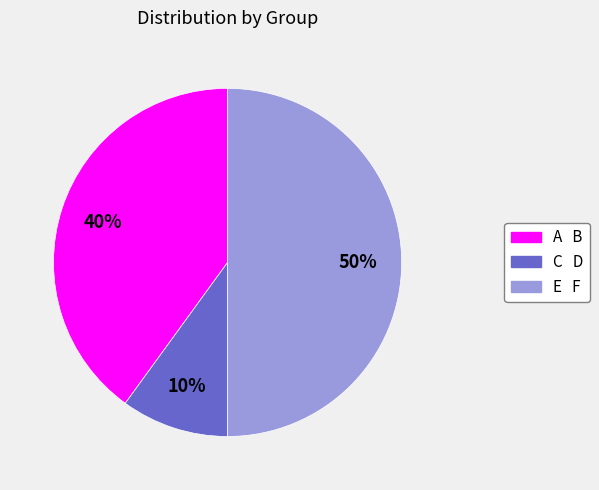

To the nearest percent, what is the average slice percentage?

33%